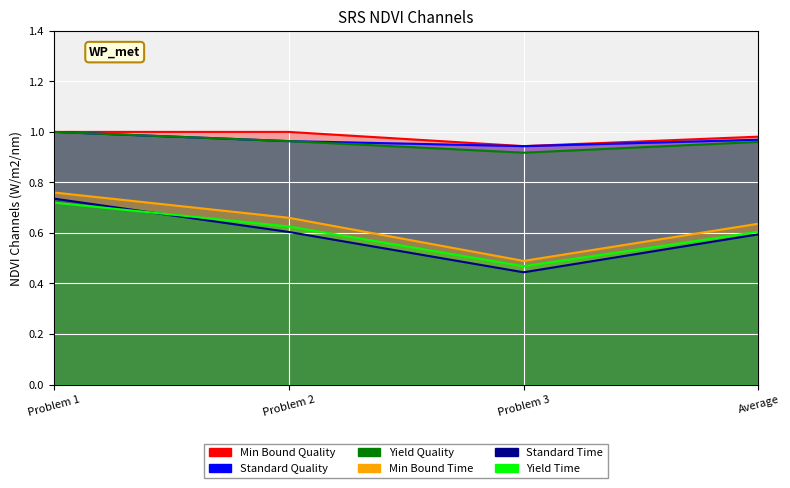

What is the sum of all Standard Time values?

2.4